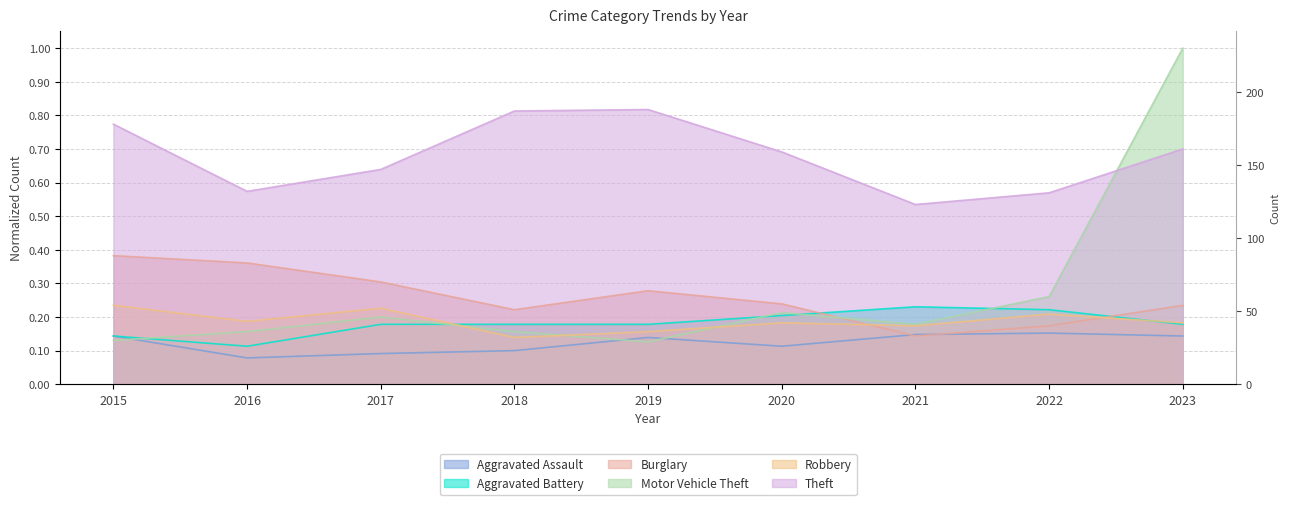

Reading right to left, extract all data points from this chart.

Aggravated Assault: 0.1	0.2	0.1	0.1	0.1	0.1	0.1	0.1	0.1
Aggravated Battery: 0.2	0.2	0.2	0.2	0.2	0.2	0.2	0.1	0.1
Burglary: 0.2	0.2	0.1	0.2	0.3	0.2	0.3	0.4	0.4
Motor Vehicle Theft: 1.0	0.3	0.2	0.2	0.1	0.2	0.2	0.2	0.1
Robbery: 0.2	0.2	0.2	0.2	0.2	0.1	0.2	0.2	0.2
Theft: 0.7	0.6	0.5	0.7	0.8	0.8	0.6	0.6	0.8